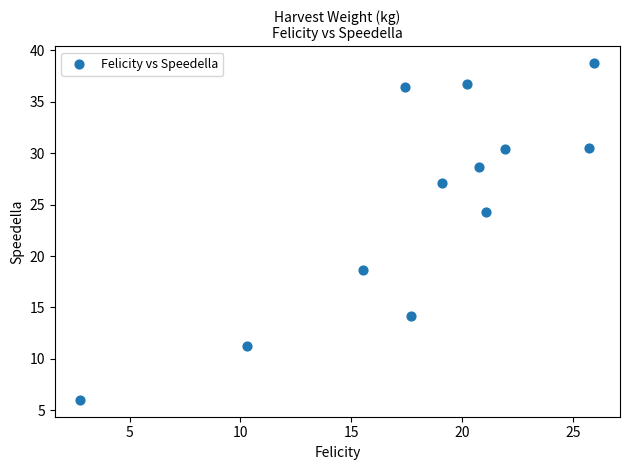

What Y value in the scatter plot is closest to 22?

24.3